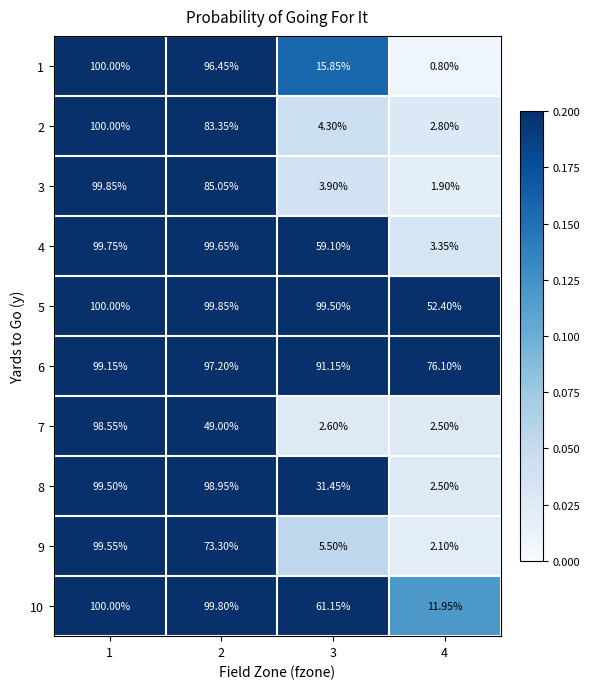

Which label corresponds to the smallest value in the chart?

4